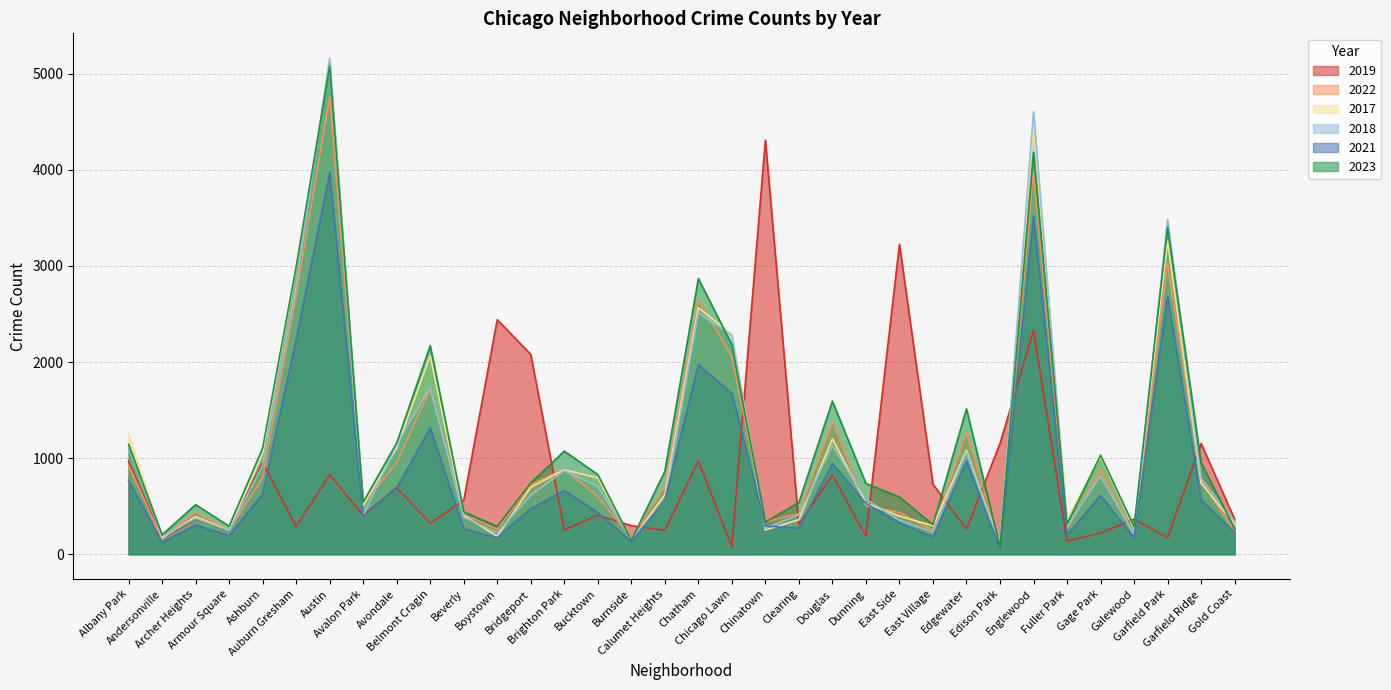

How many lines are shown in the chart?

6